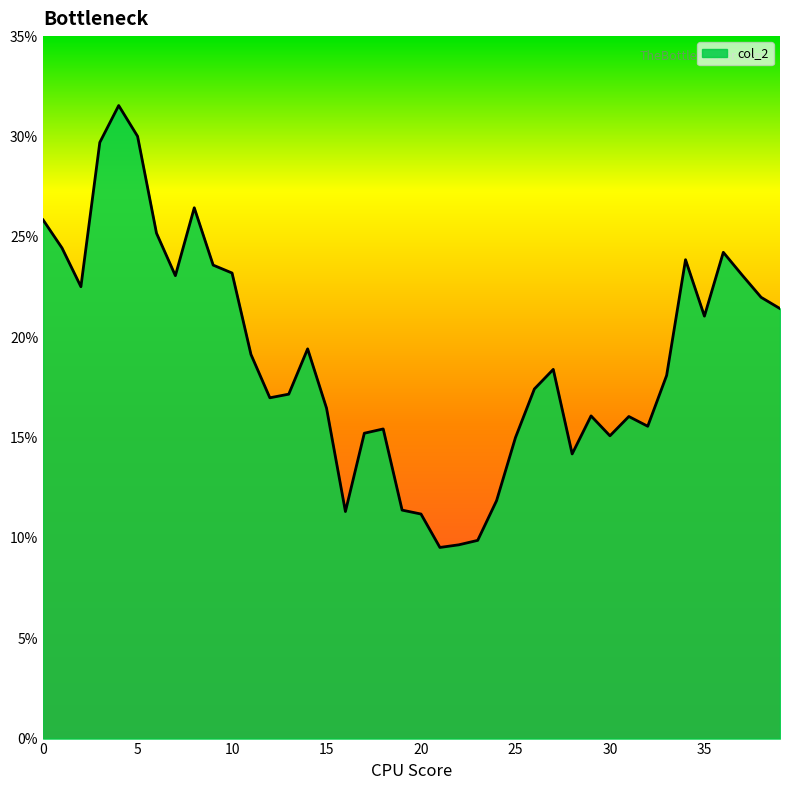

What is the smallest value displayed?

0.1